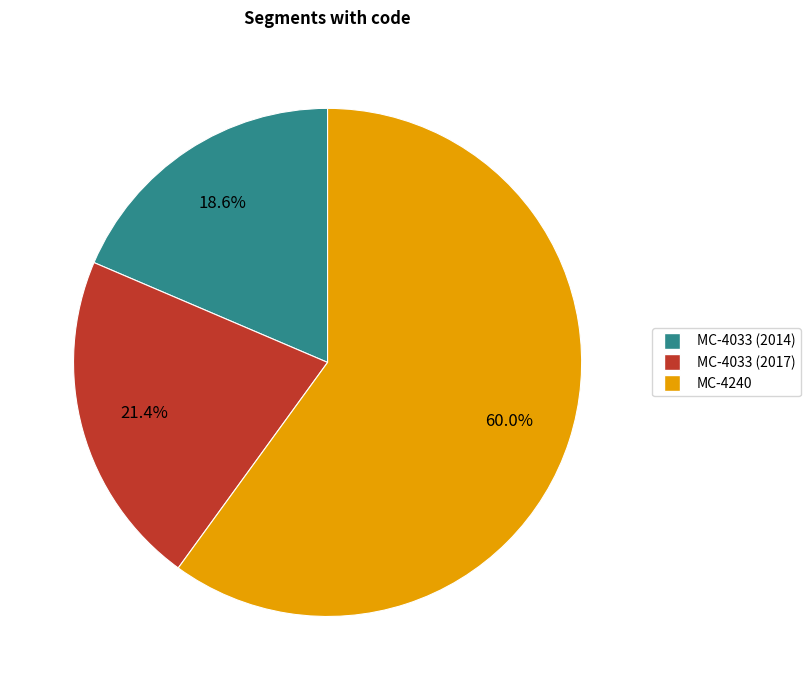

Which category has the smallest portion of the pie?

MC-4033 (2014)